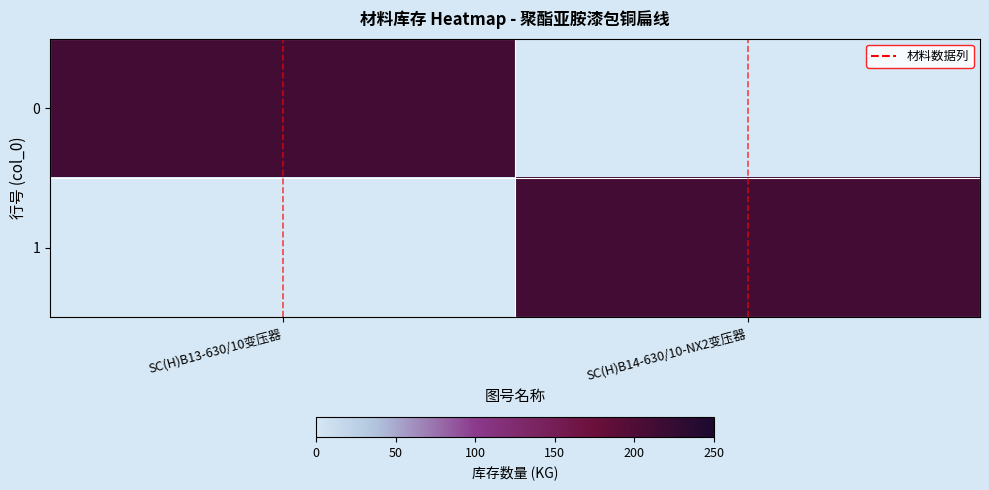

List the series in order of their peak value, highest first.

0, 1